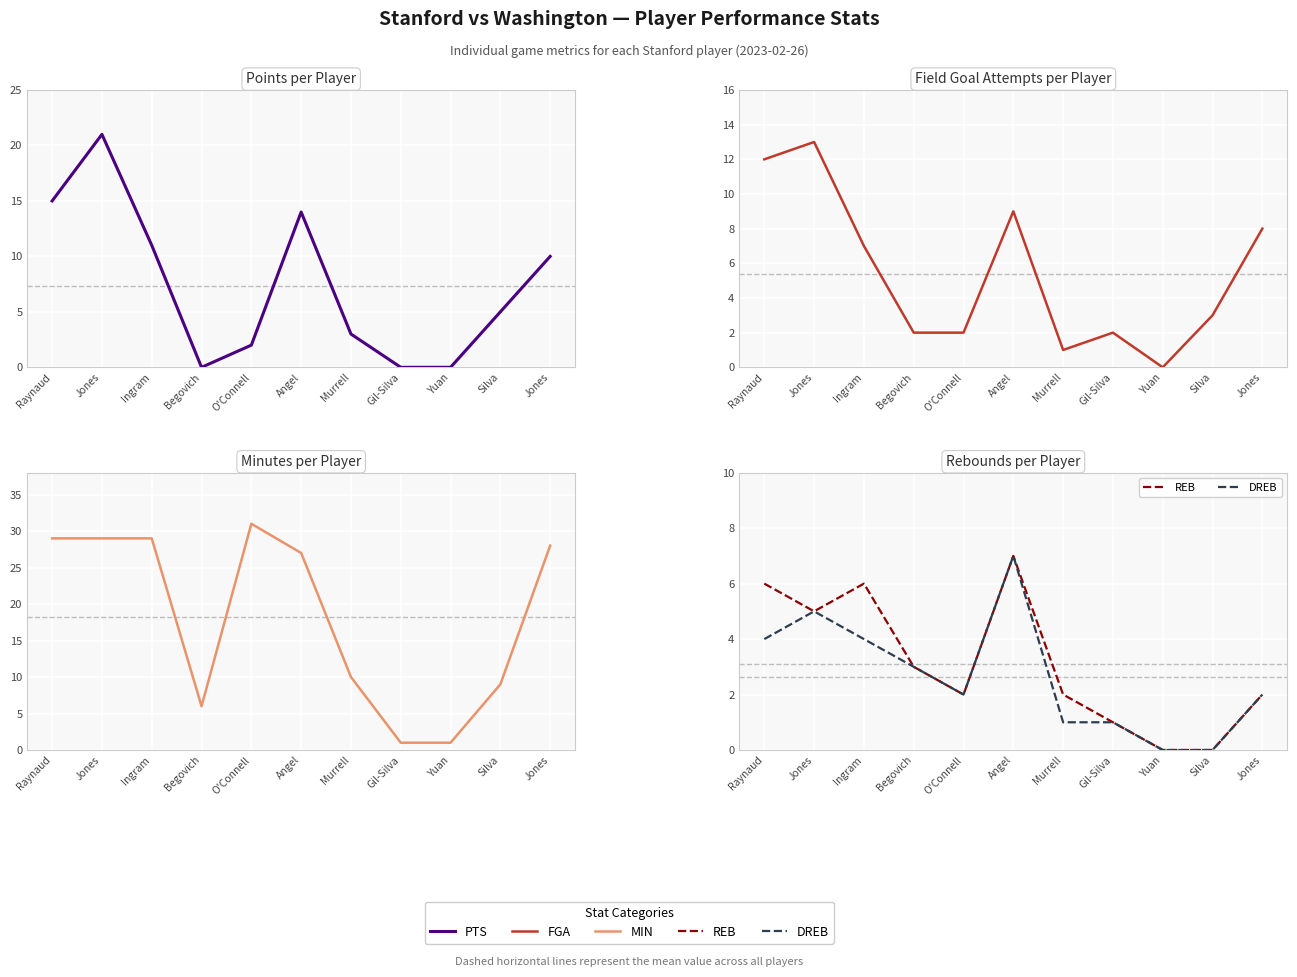

The DREB series shows 2 at Jones. True or false?

False